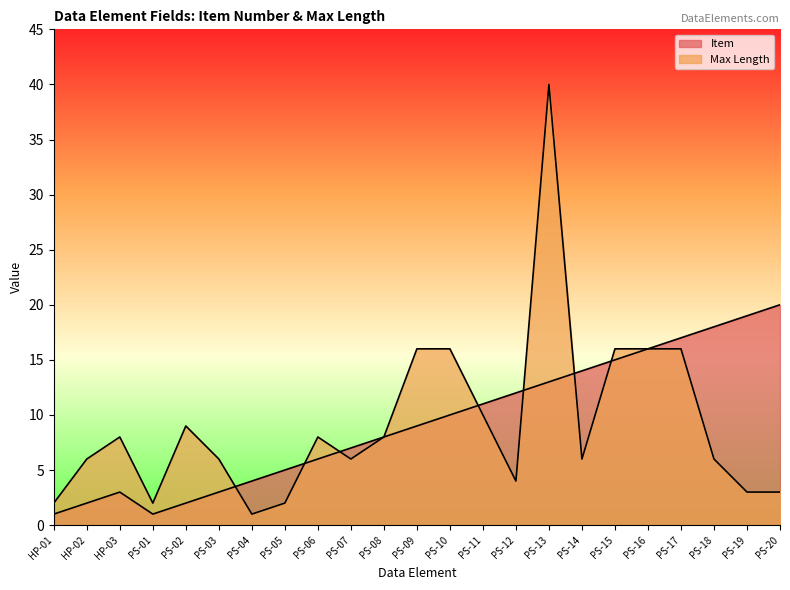

What is the label of the 4th point from the left?

PS-01